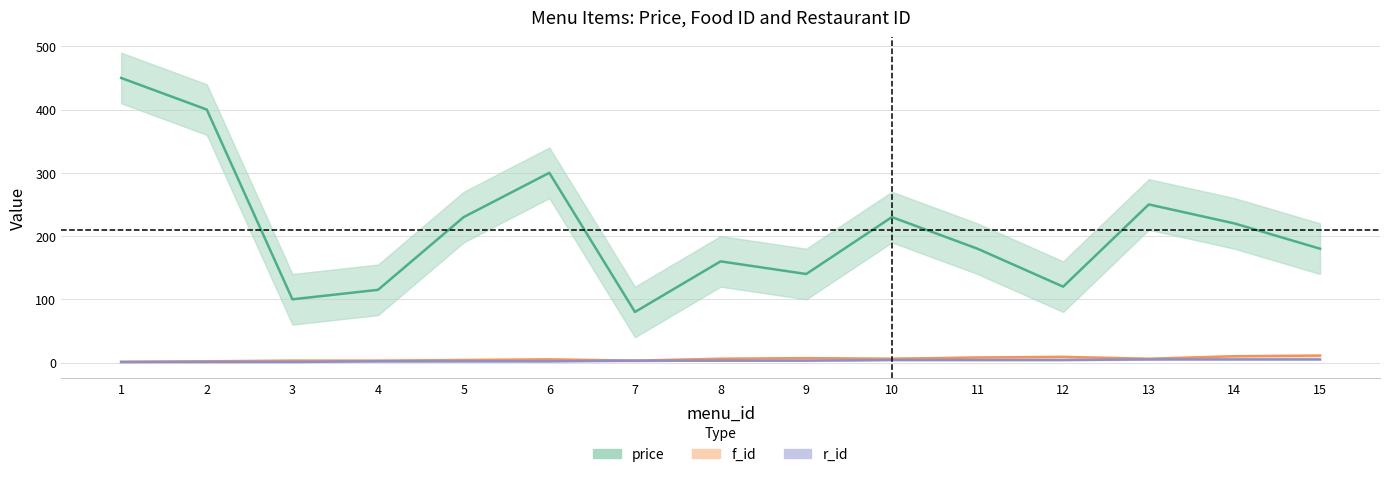

What are all the series names shown in the legend?

price, f_id, r_id